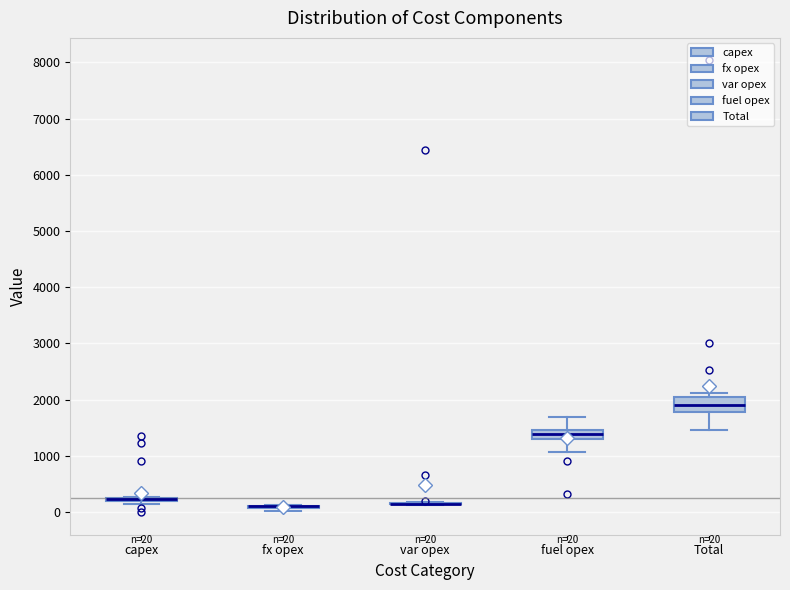

Which box is the tallest, from its lower edge to its upper edge?

Total